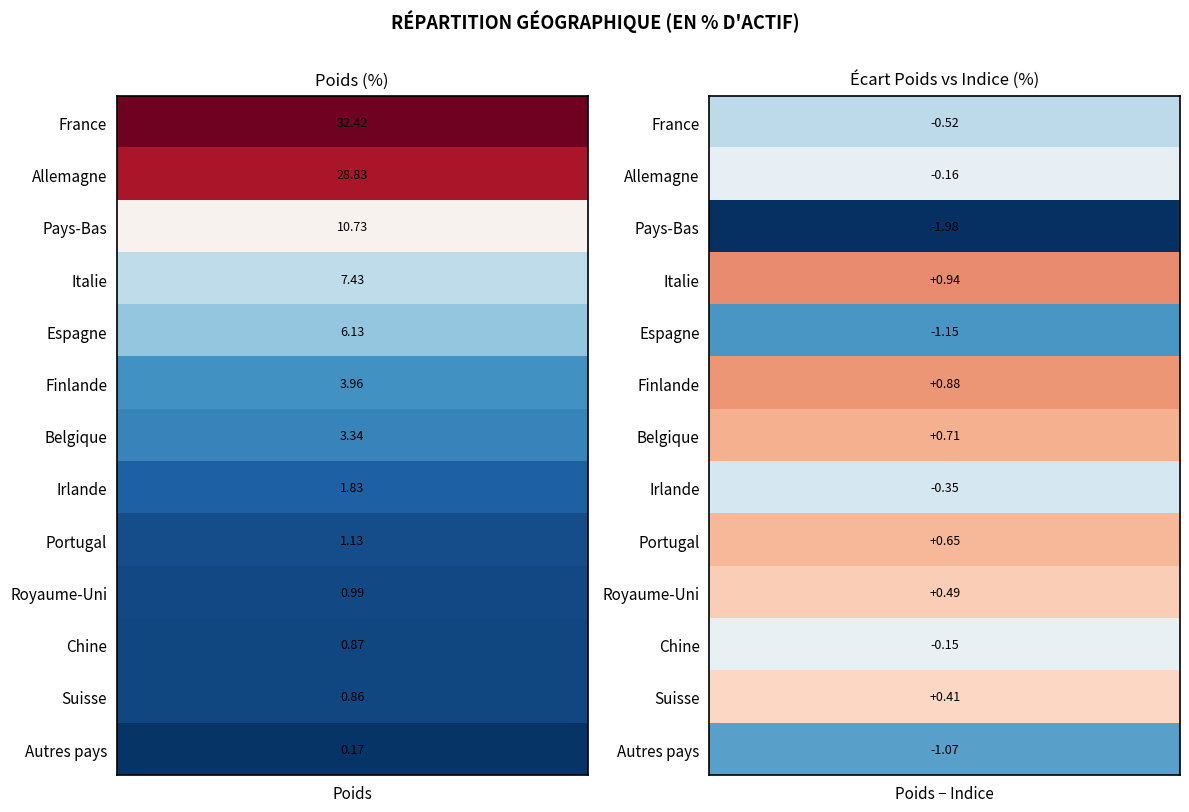

Where is Portugal nearest to the value 0?

1